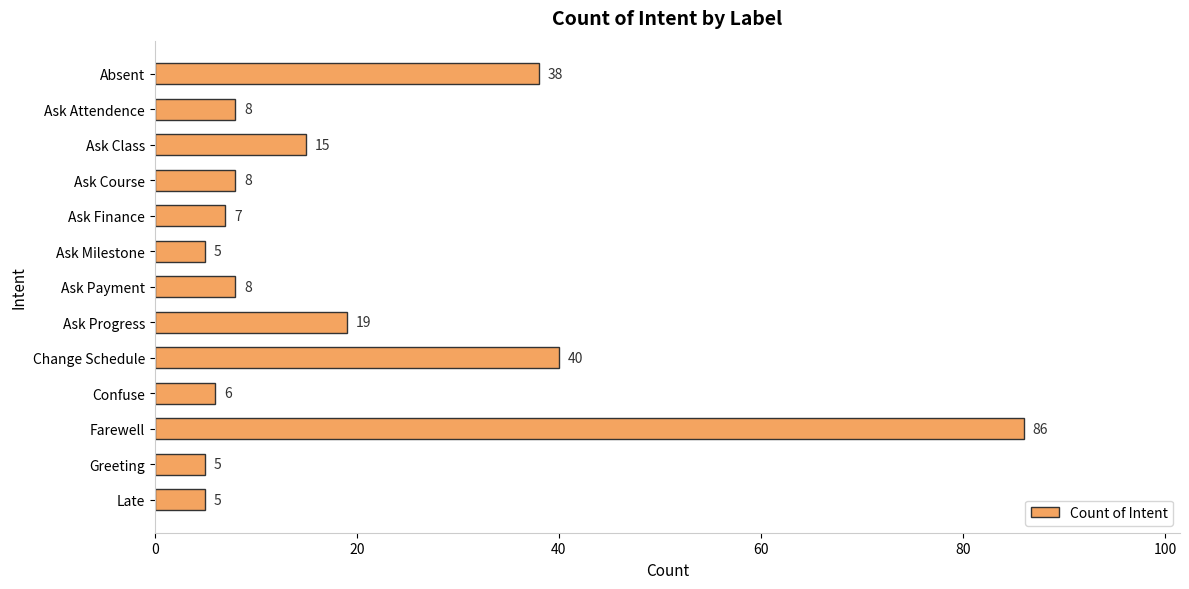

What is the ratio of the value at Ask Class to the value at Ask Progress?

0.8